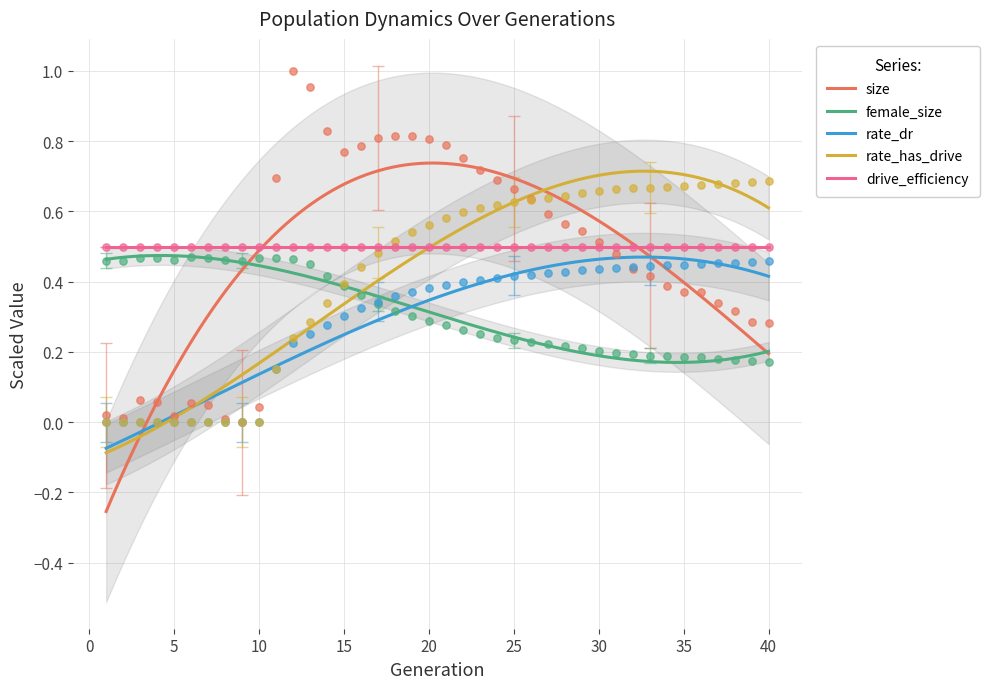

Which series has the largest total across all categories?

size